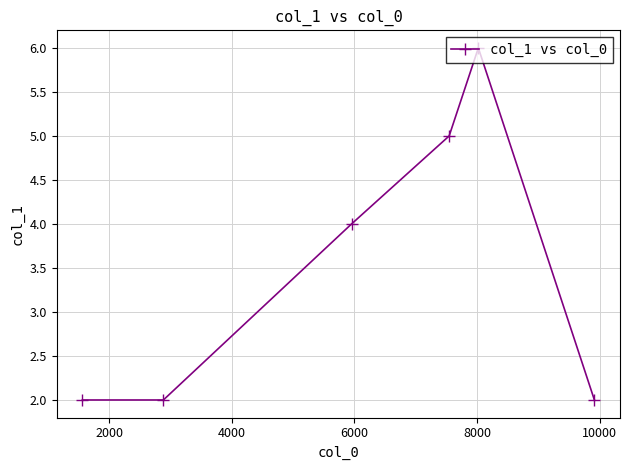

What is the difference between the maximum and minimum values?

4